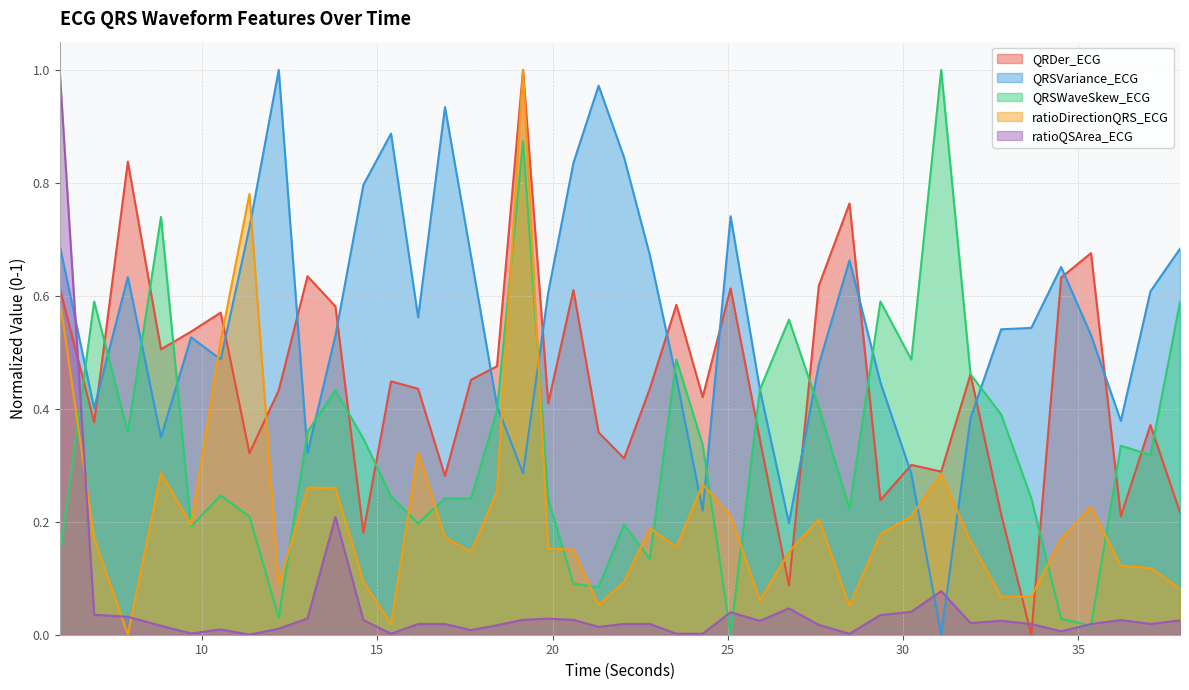

Read the QRSVariance_ECG value at 23.53125.

0.5